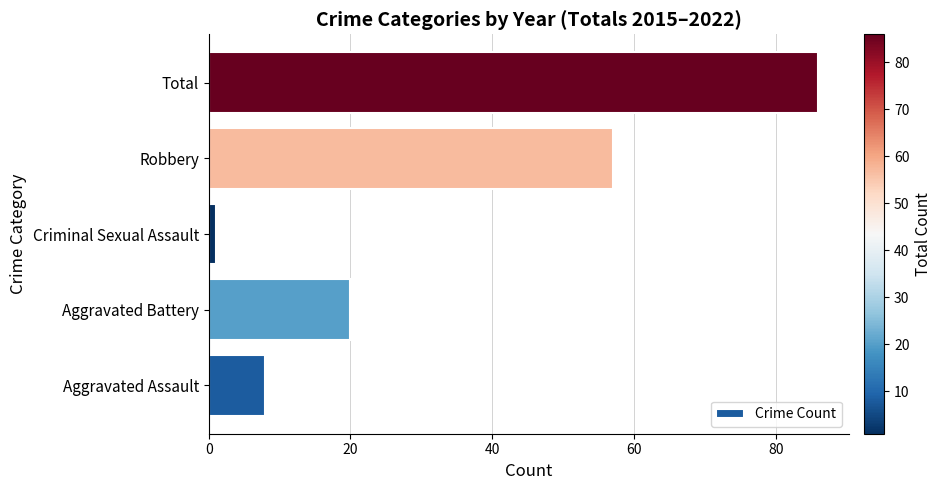

Rank the categories by value from lowest to highest.

Criminal Sexual Assault, Aggravated Assault, Aggravated Battery, Robbery, Total